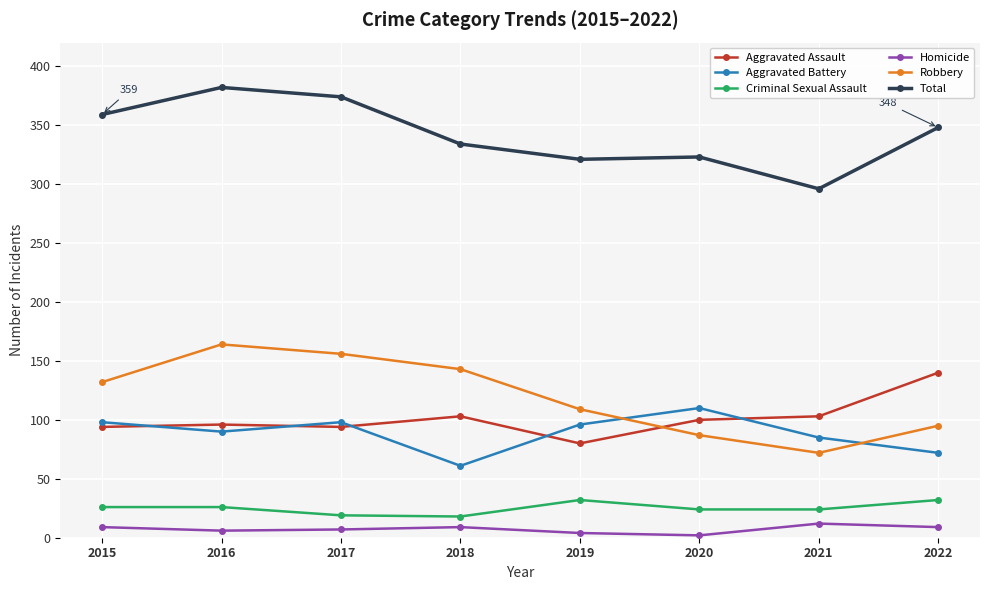

Which series has the largest total across all categories?

Total